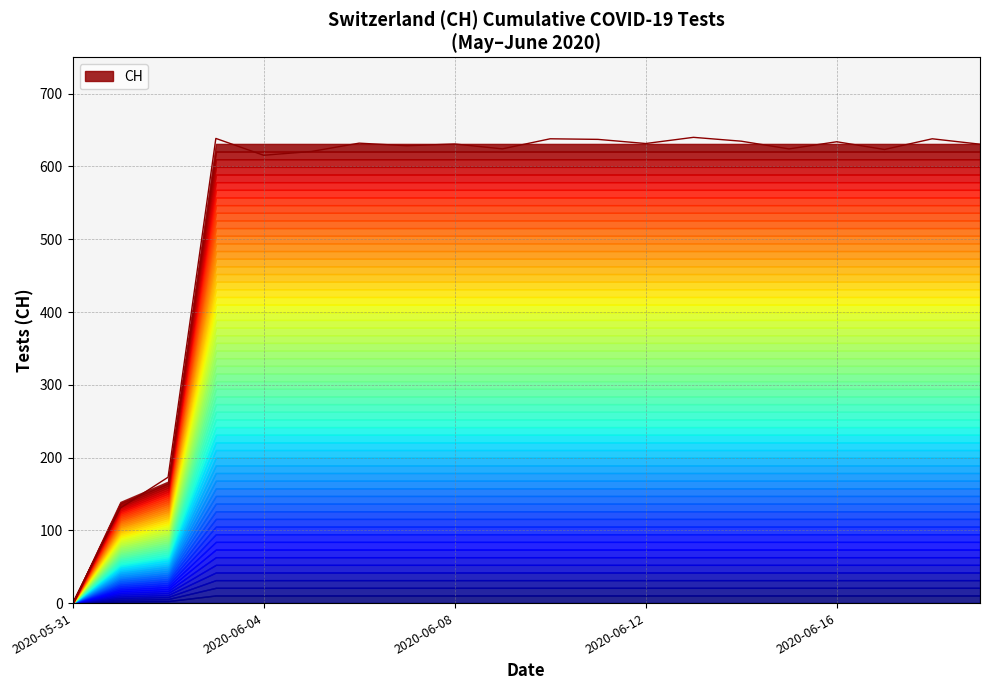

What is the ratio of the value at 2020-06-15 to the value at 2020-06-07?

1.0